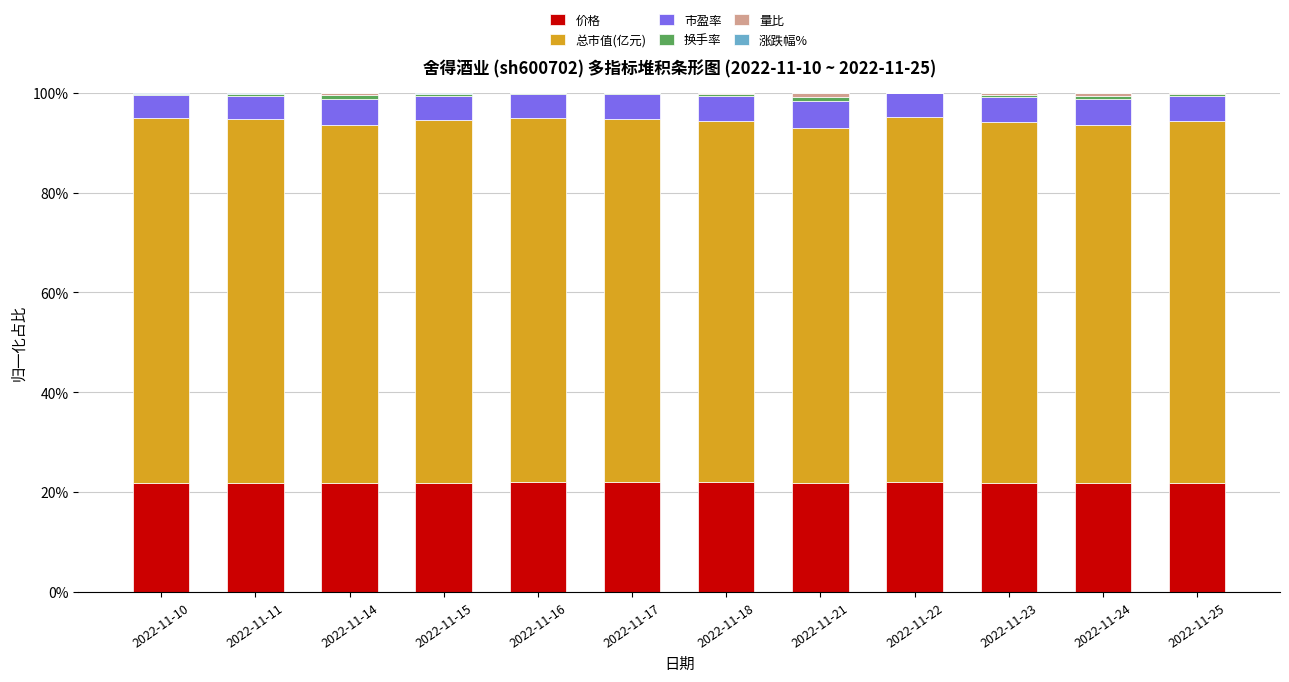

At which category is the sum across all series the highest?

2022-11-15